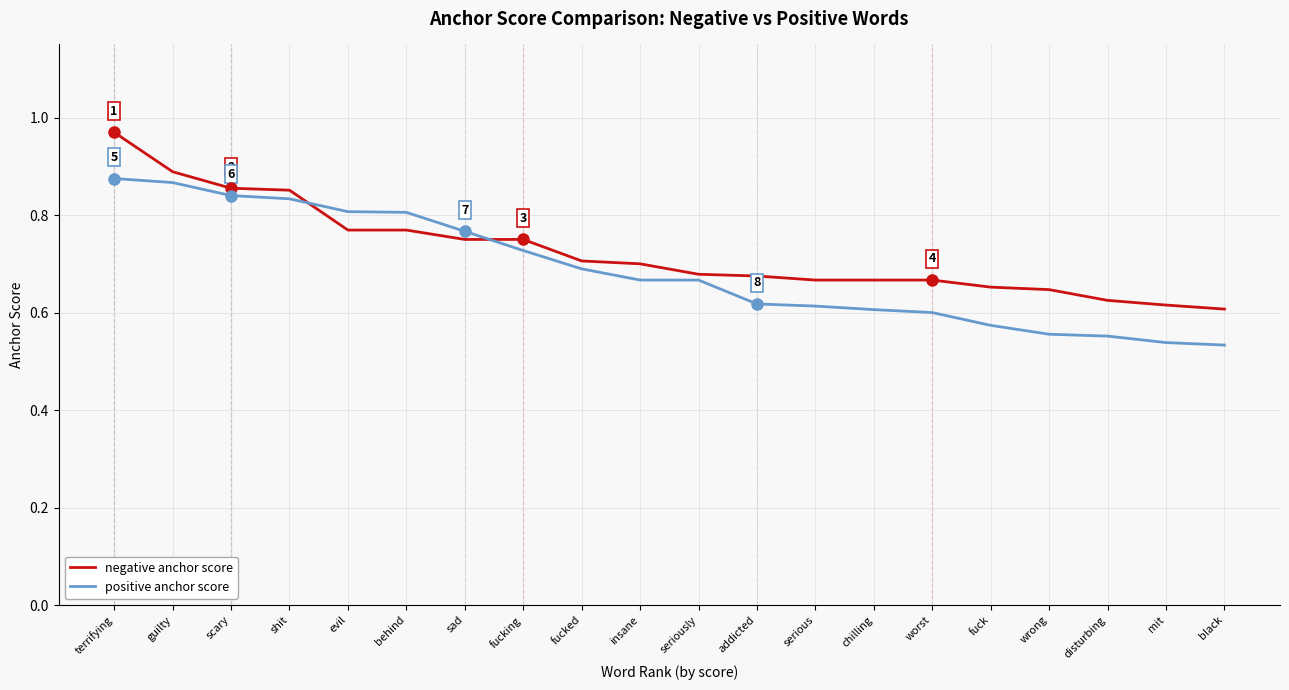

What are all the series names shown in the legend?

negative anchor score, positive anchor score